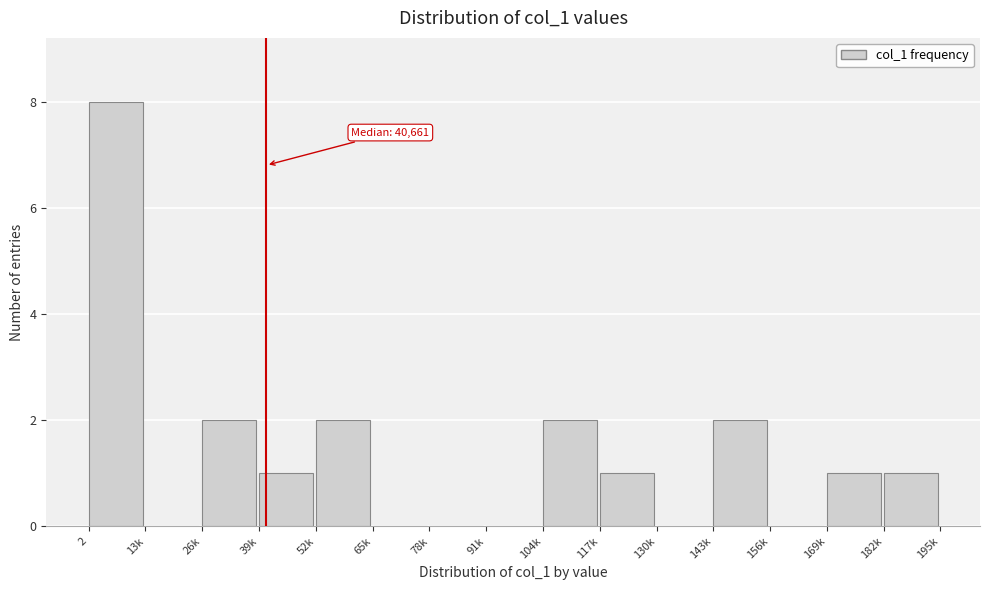

Reading right to left, extract all data points from this chart.

182k=1	169k=1	156k=0	143k=2	130k=0	117k=1	104k=2	91k=0	78k=0	65k=0	52k=2	39k=1	26k=2	13k=0	2=8